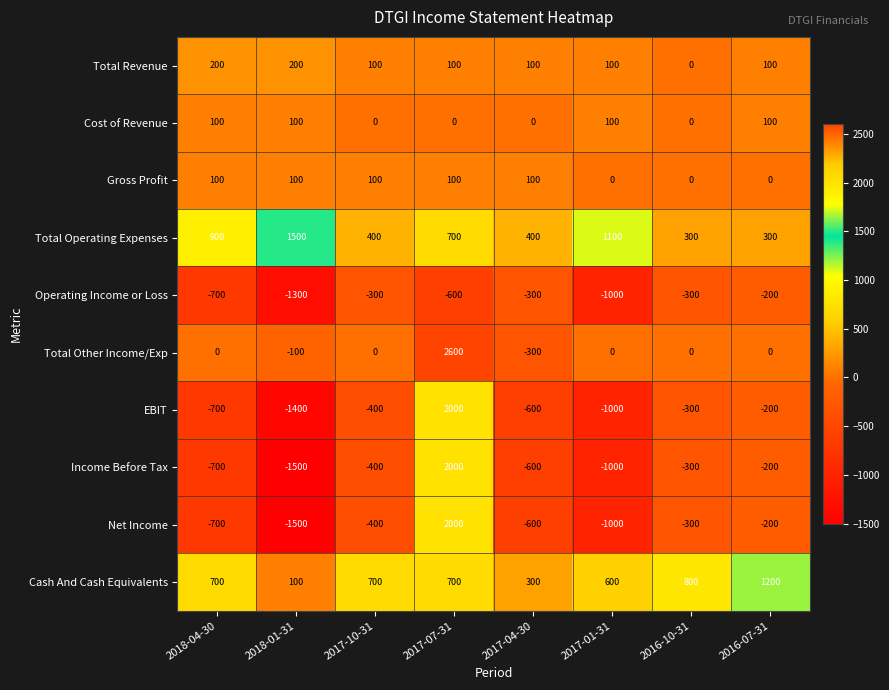

How many negative values does the Net Income series have?

7